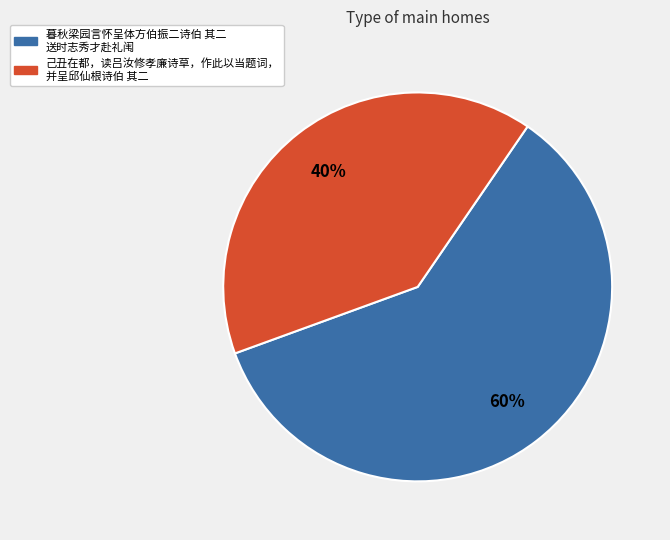

What is the smallest slice in the pie chart?

己丑在都，读吕汝修孝廉诗草，作此以当题词， 并呈邱仙根诗伯 其二